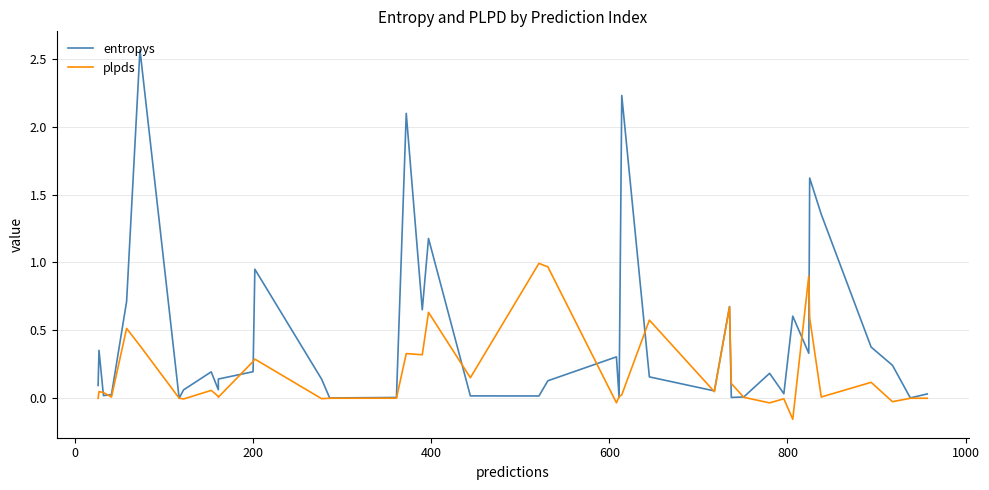

Does the chart display data point markers on the line(s)?

No